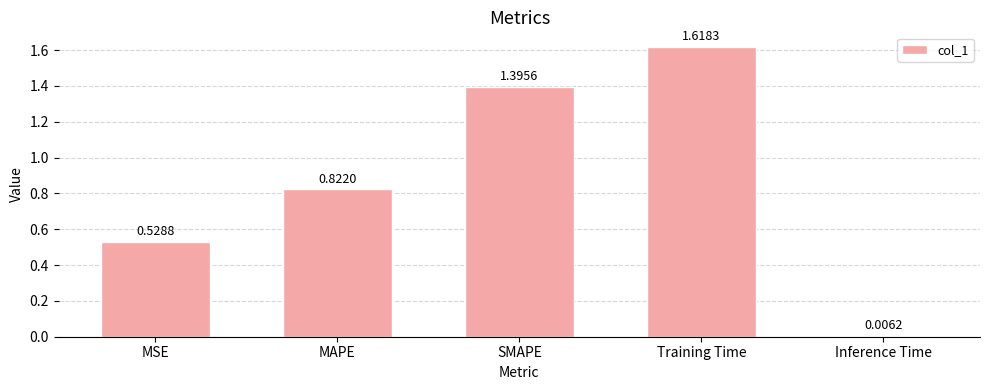

What is the average value?

0.9